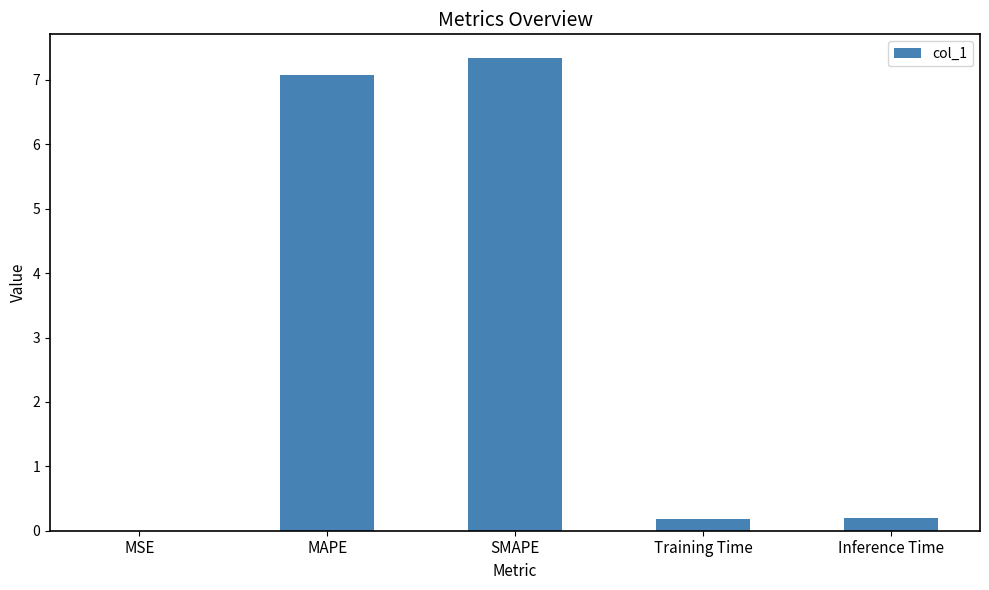

What is the change in value from MSE to Training Time?

+0.2